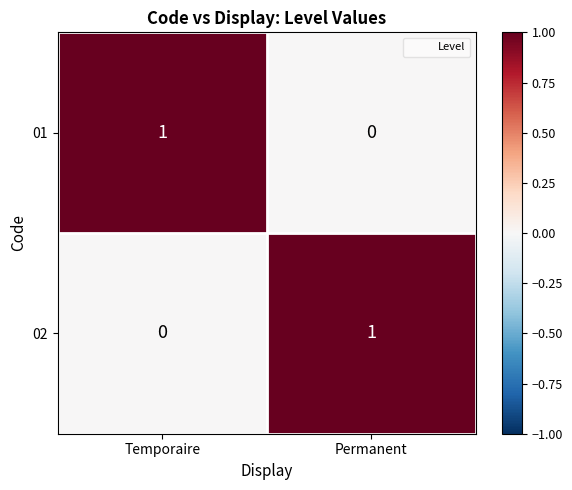

Reading left to right, what are all the values shown in this chart?

01: Temporaire=1	Permanent=0
02: Temporaire=0	Permanent=1